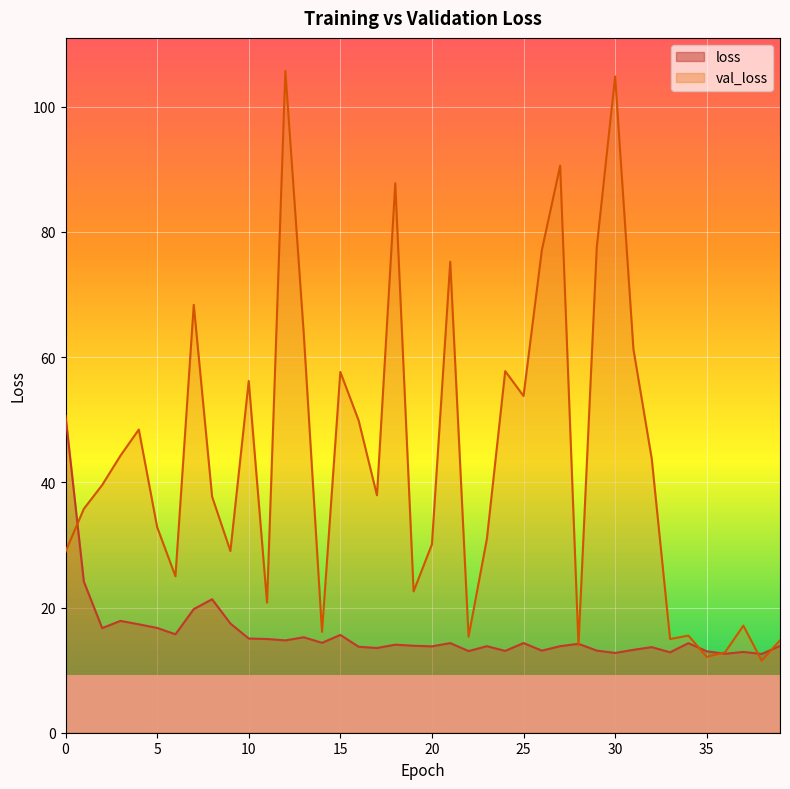

Reading left to right, list all the values displayed in this chart.

loss: 0=50.6	1=24.1	2=16.7	3=17.9	4=17.3	5=16.7	6=15.7	7=19.8	8=21.3	9=17.4	10=15.1	11=15.0	12=14.8	13=15.2	14=14.4	15=15.6	16=13.7	17=13.5	18=14.1	19=13.9	20=13.8	21=14.3	22=13.0	23=13.8	24=13.1	25=14.3	26=13.1	27=13.8	28=14.2	29=13.1	30=12.7	31=13.2	32=13.7	33=12.8	34=14.3	35=13.0	36=12.6	37=12.9	38=12.6	39=13.9
val_loss: 0=28.9	1=35.8	2=39.6	3=44.3	4=48.4	5=32.9	6=25.0	7=68.4	8=37.7	9=29.0	10=56.2	11=20.8	12=105.7	13=63.9	14=16.1	15=57.6	16=49.9	17=37.9	18=87.8	19=22.6	20=30.1	21=75.3	22=15.3	23=31.0	24=57.8	25=53.8	26=77.1	27=90.6	28=14.0	29=77.6	30=104.9	31=61.3	32=43.8	33=15.0	34=15.5	35=12.1	36=12.8	37=17.1	38=11.5	39=14.8